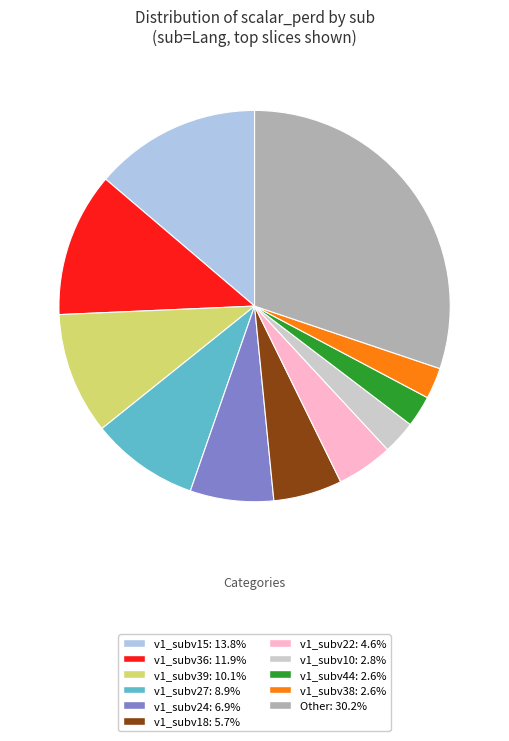

Does v1_subv38: 2.6% account for over 50% of the chart?

No